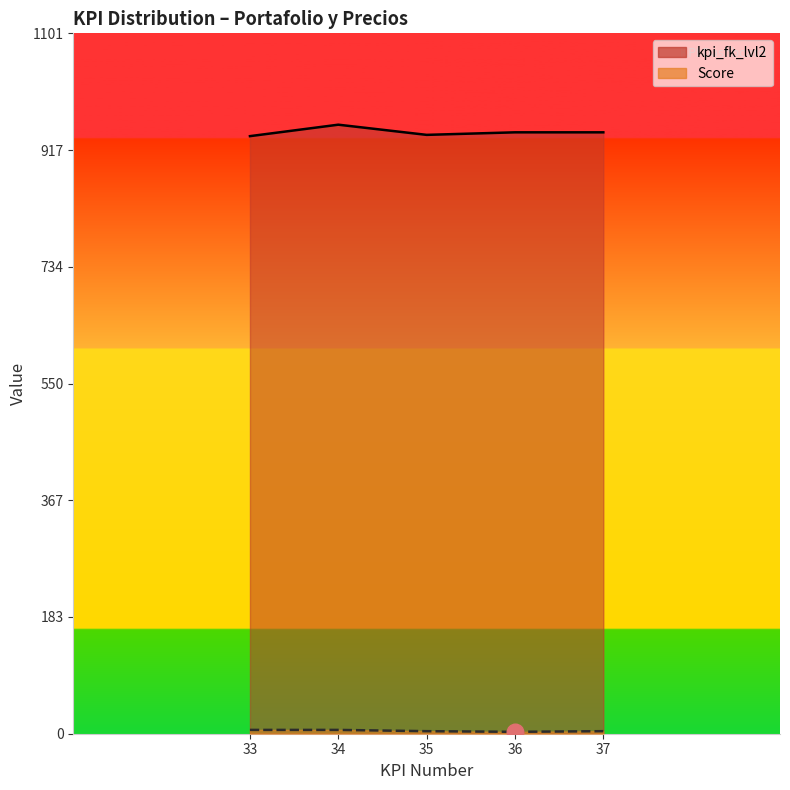

What is the value of the Score point at the 3rd from the left?

4